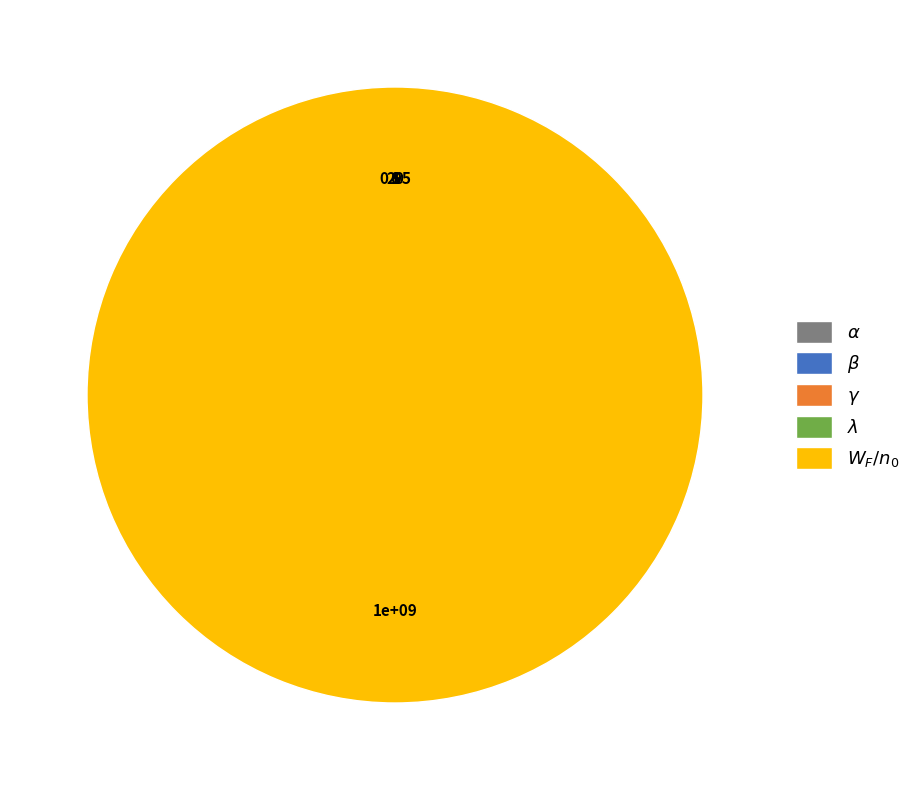

Is there any slice that represents more than half of the pie?

Yes